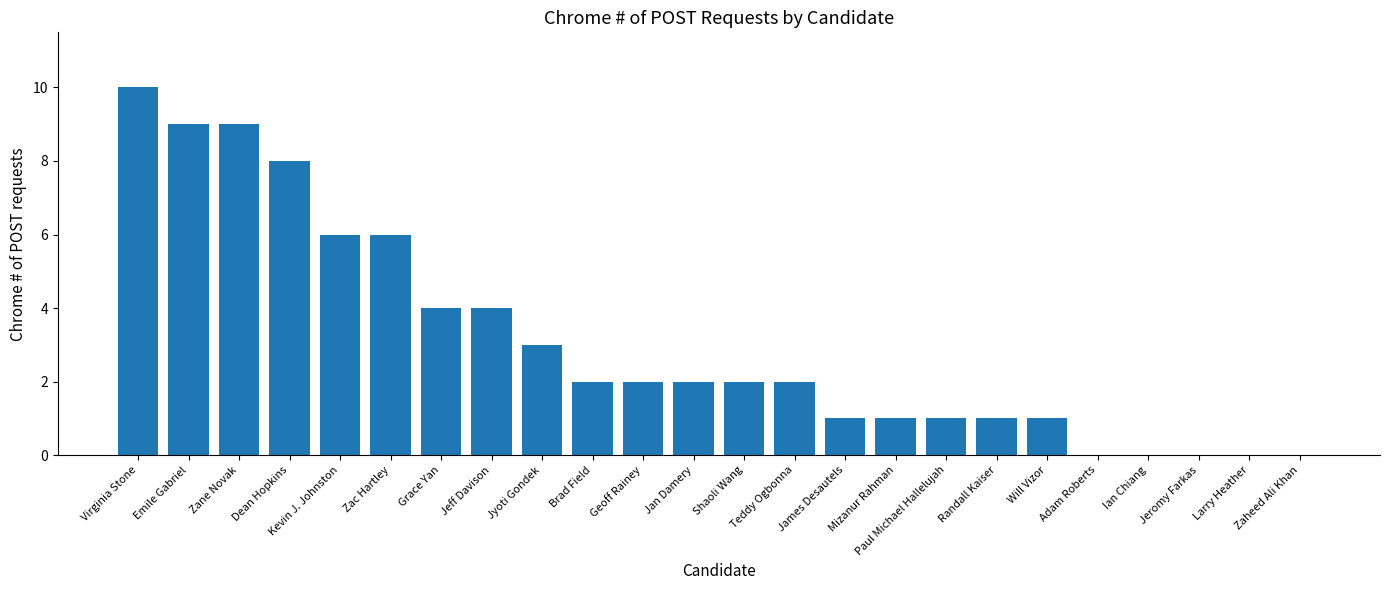

What is the average value?

3